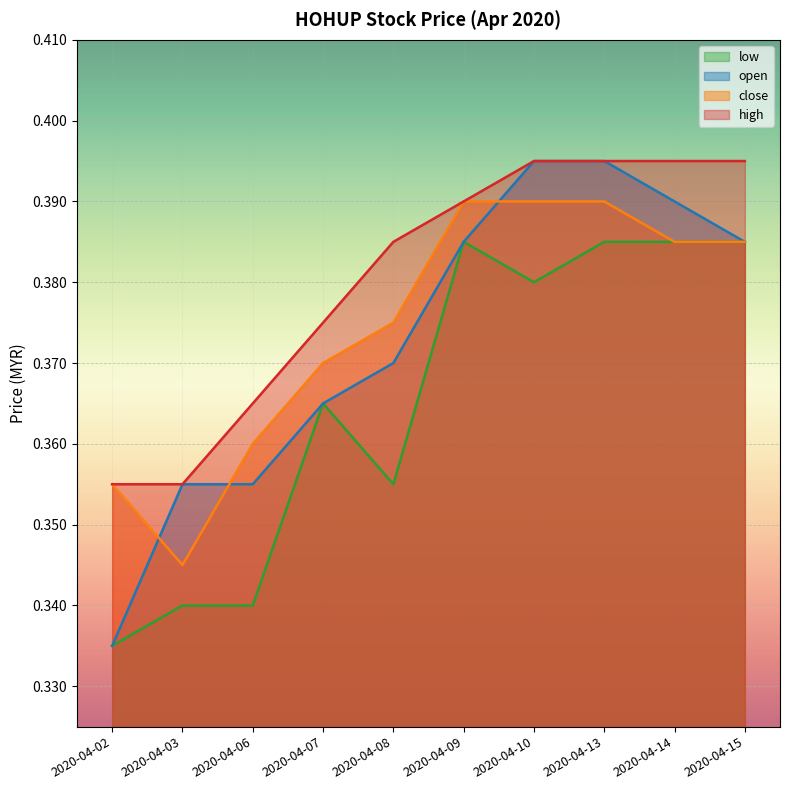

At which category is the sum across all series the highest?

2020-04-13